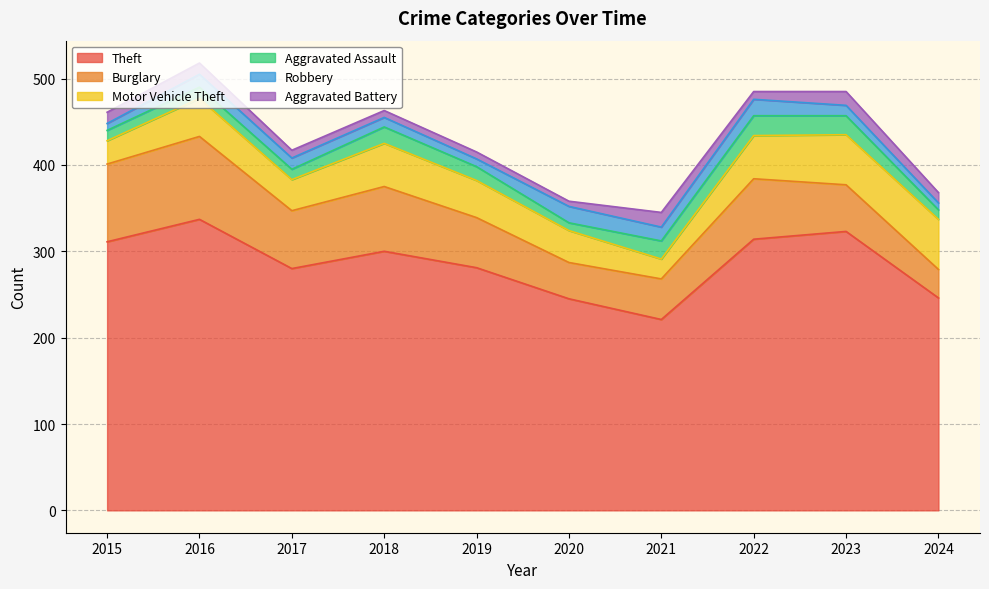

True or false: Burglary has a value of 43 at 2024.

False